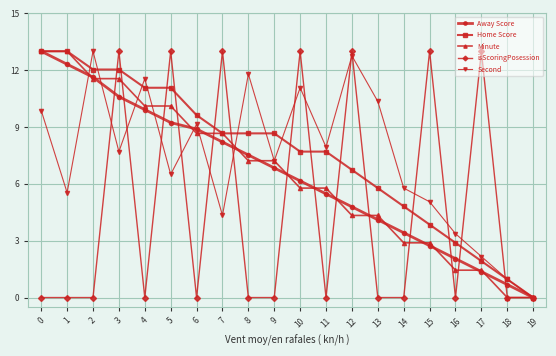

How many interior local valleys does the Second series have?

6